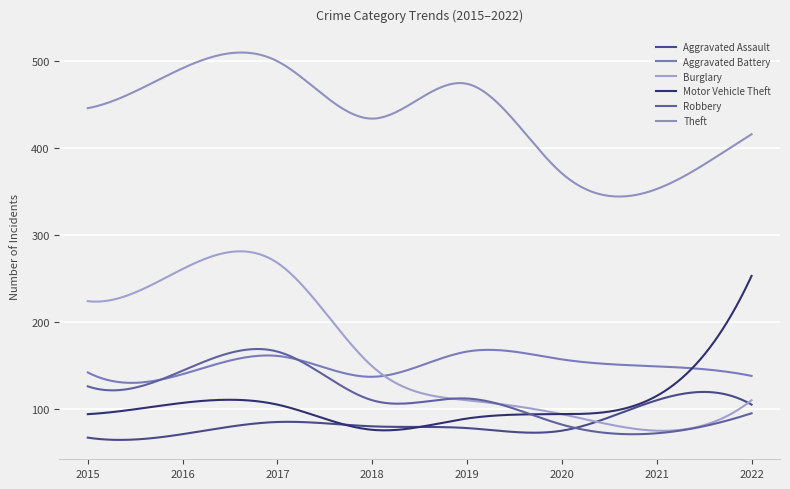

At which category does the chart reach its peak across all series?

2017